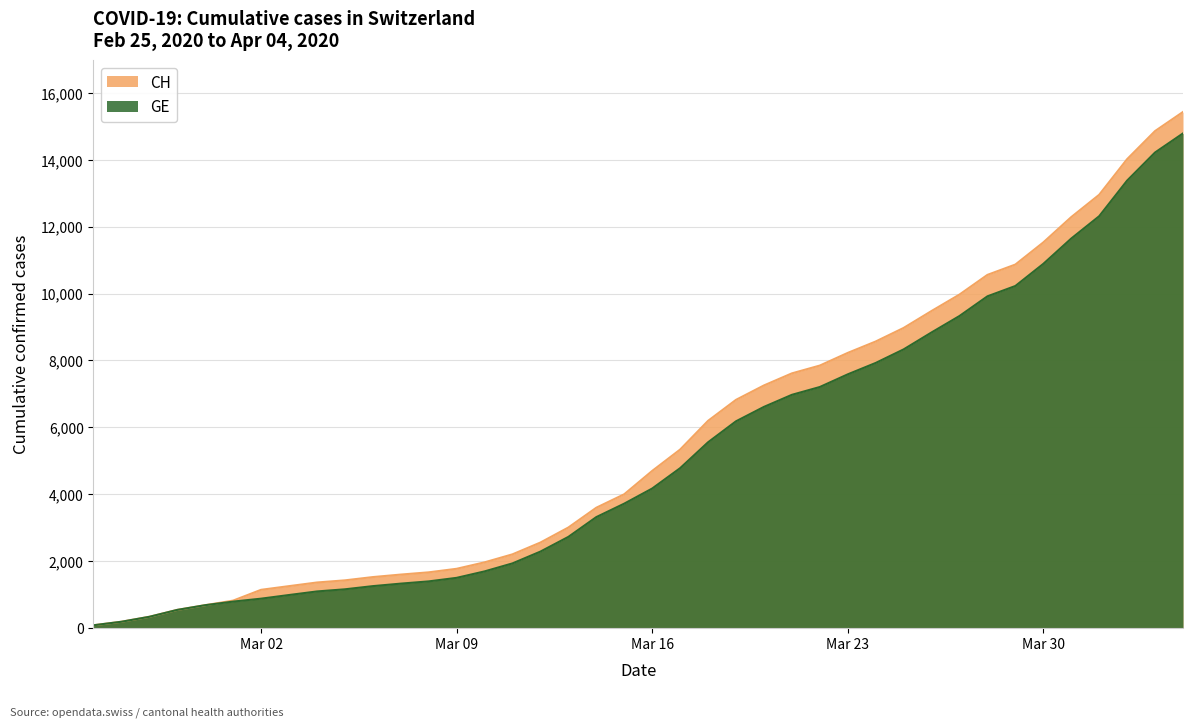

Which has a higher value, 2020-03-03 or 2020-03-13?

2020-03-13